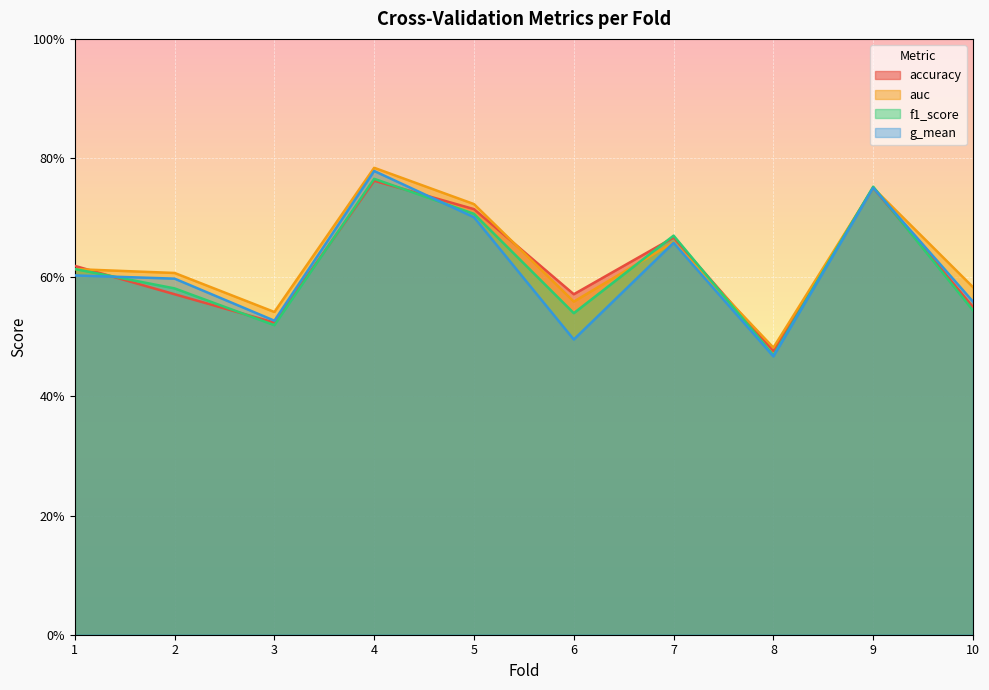

At which category is the sum across all series the highest?

4